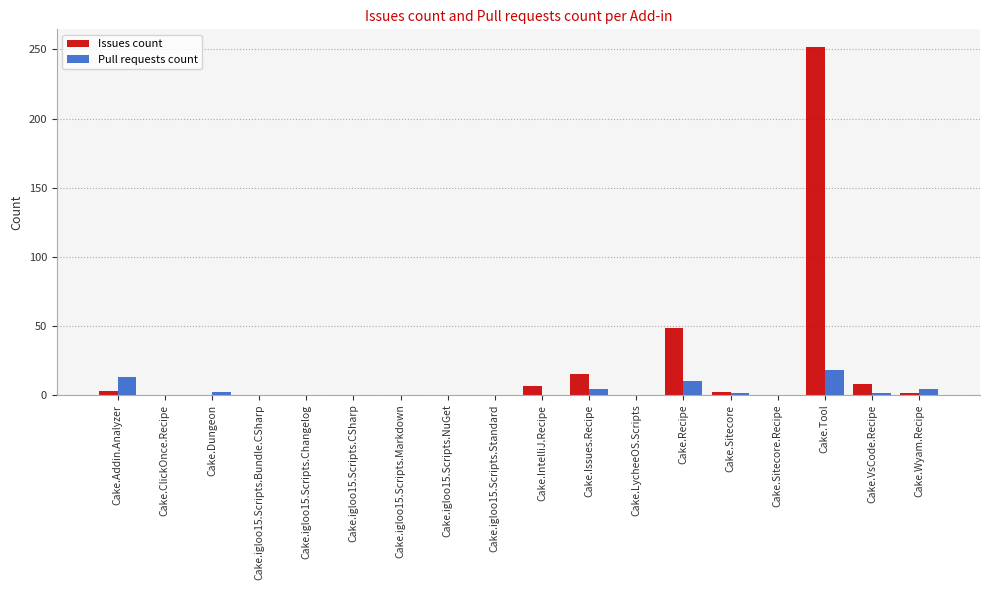

Which category has the highest value in the Issues count series?

Cake.Tool